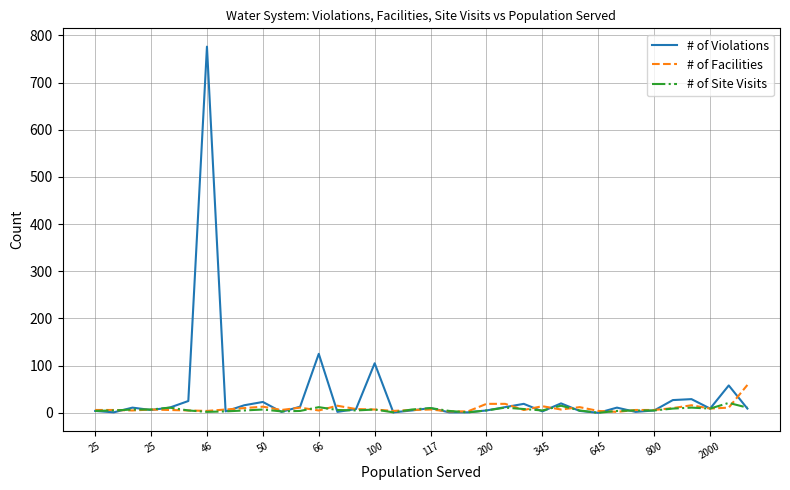

Which series ends up on top after the final intersection of # of Site Visits and # of Violations?

# of Site Visits